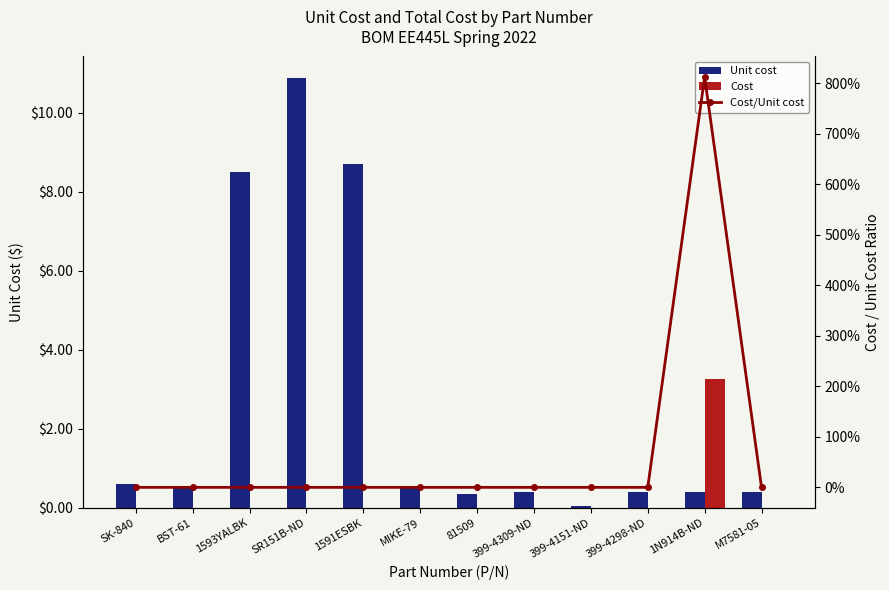

Reading right to left, extract all data points from this chart.

Unit cost: 0.4	0.4	0.4	0.0	0.4	0.3	0.5	8.7	10.9	8.5	0.5	0.6
Cost: 0.0	3.2	0.0	0.0	0.0	0.0	0.0	0.0	0.0	0.0	0.0	0.0
Cost/Unit cost: 0.0	8.1	0.0	0.0	0.0	0.0	0.0	0.0	0.0	0.0	0.0	0.0